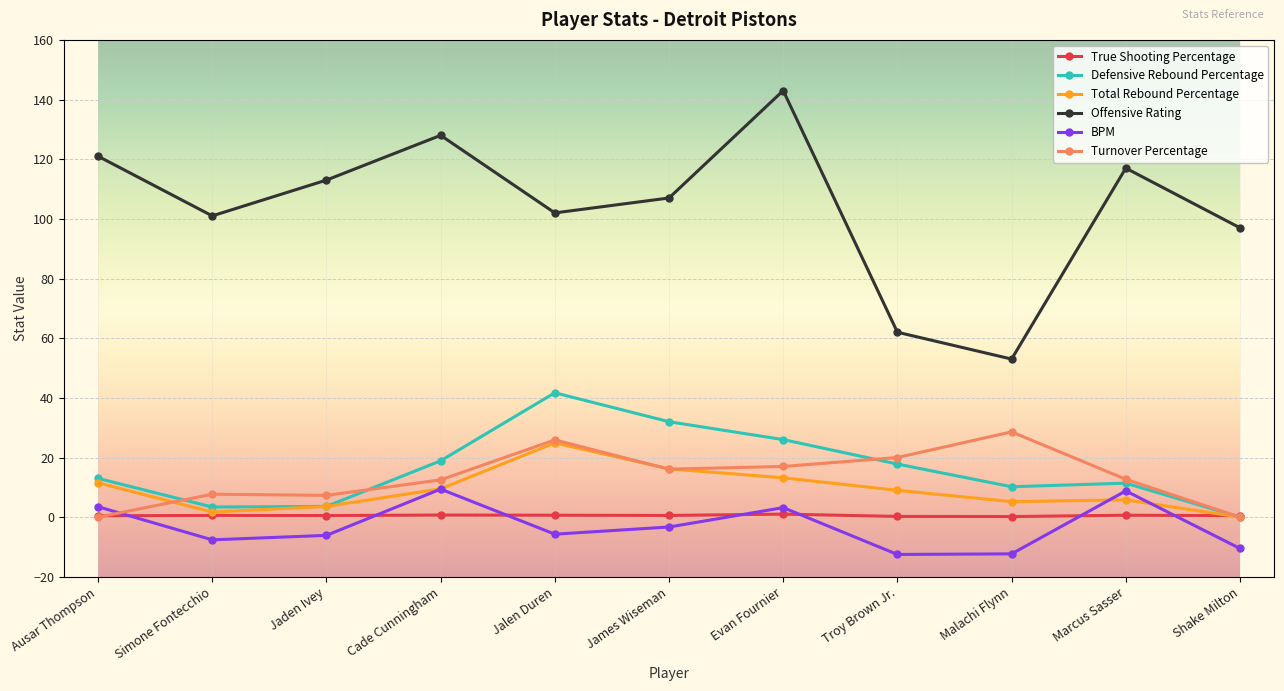

How many data points in BPM are less than -5?

6